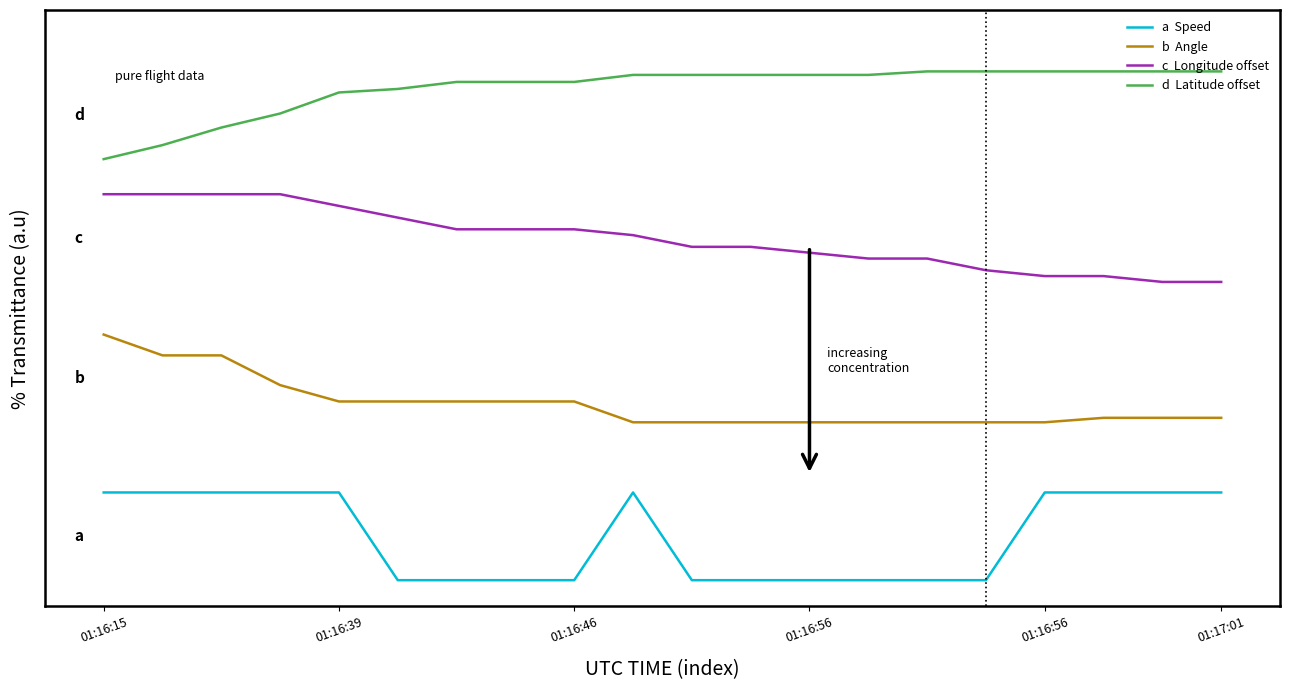

Does the chart display data point markers on the line(s)?

No